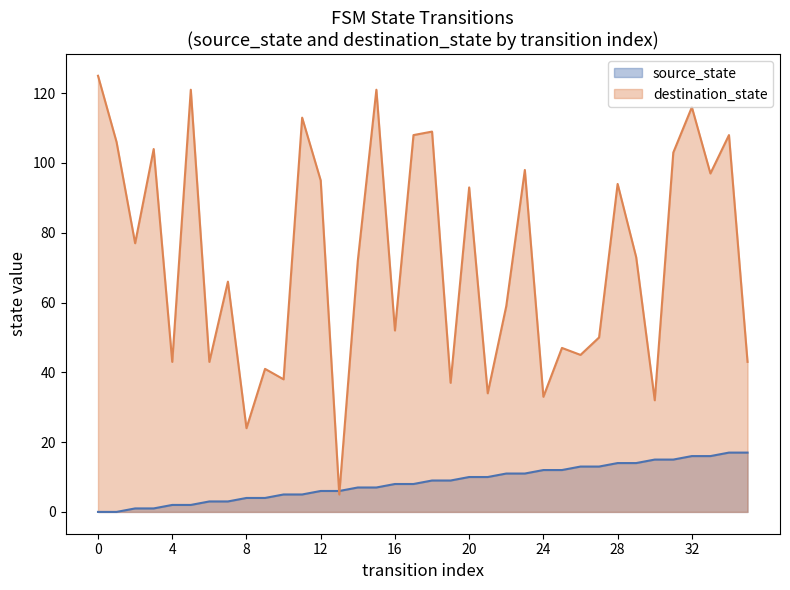

What is the approximate value of source_state at 33, to the nearest 10?

20